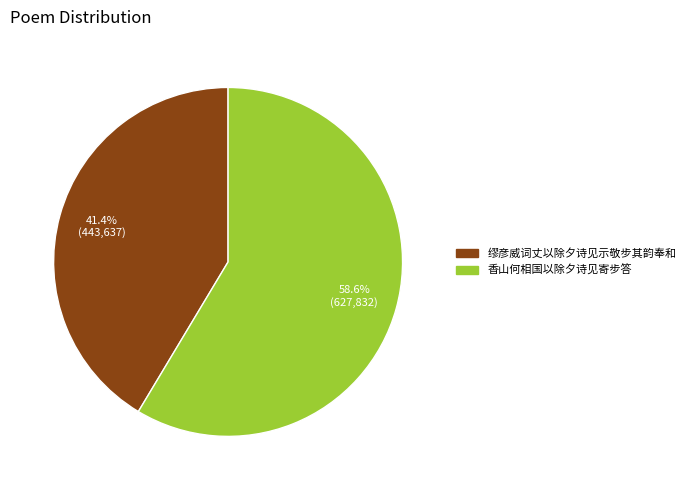

Does 香山何相国以除夕诗见寄步答 represent more than half of the total?

Yes